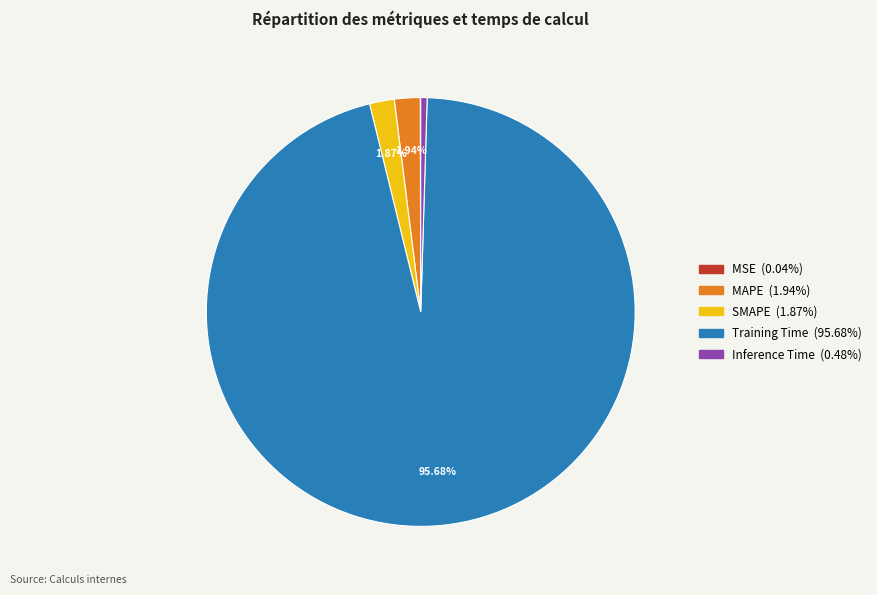

To the nearest percent, what is the combined percentage of MAPE and Inference Time?

2%